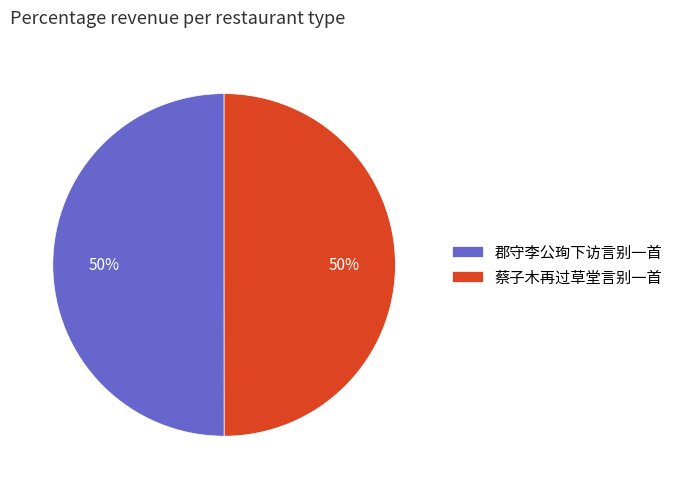

The 郡守李公珣下访言别一首 slice represents 50% of the pie. True or false?

True